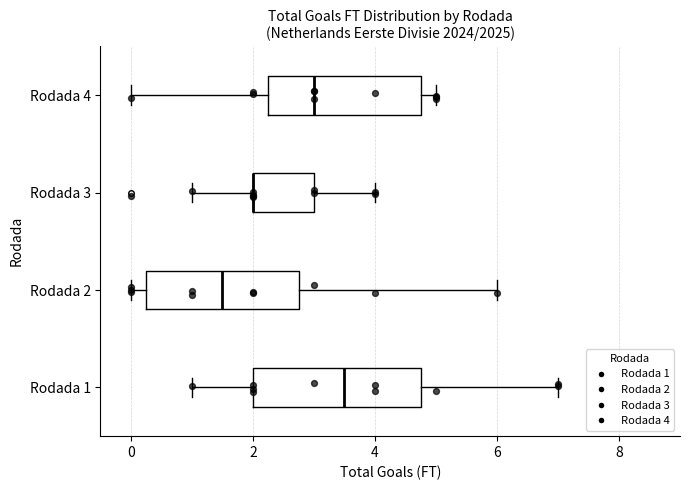

Where is the right edge of the box for Rodada 4 on the x-axis? The values are not printed on the chart, so give them approximately, as read against the axis.

4.8